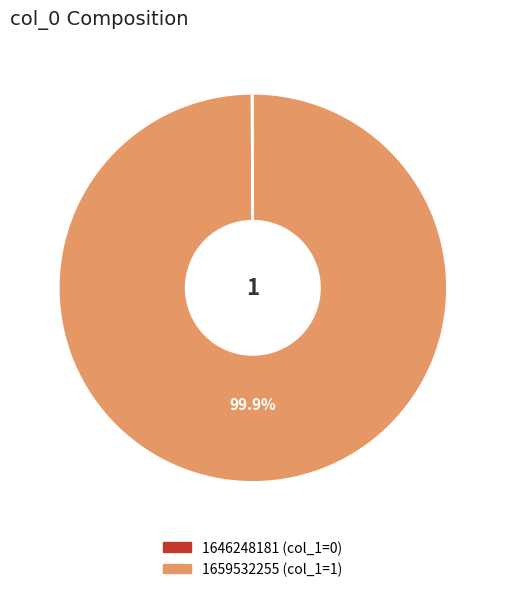

Which category has the biggest portion of the pie?

1659532255